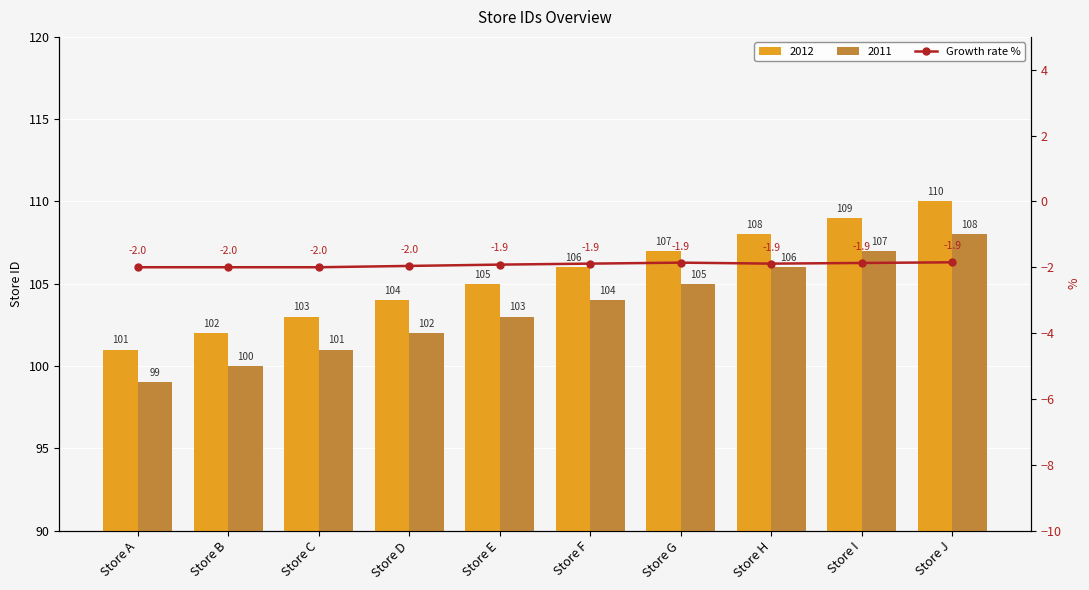

True or false: the data shows -1.9 at Store G.

True